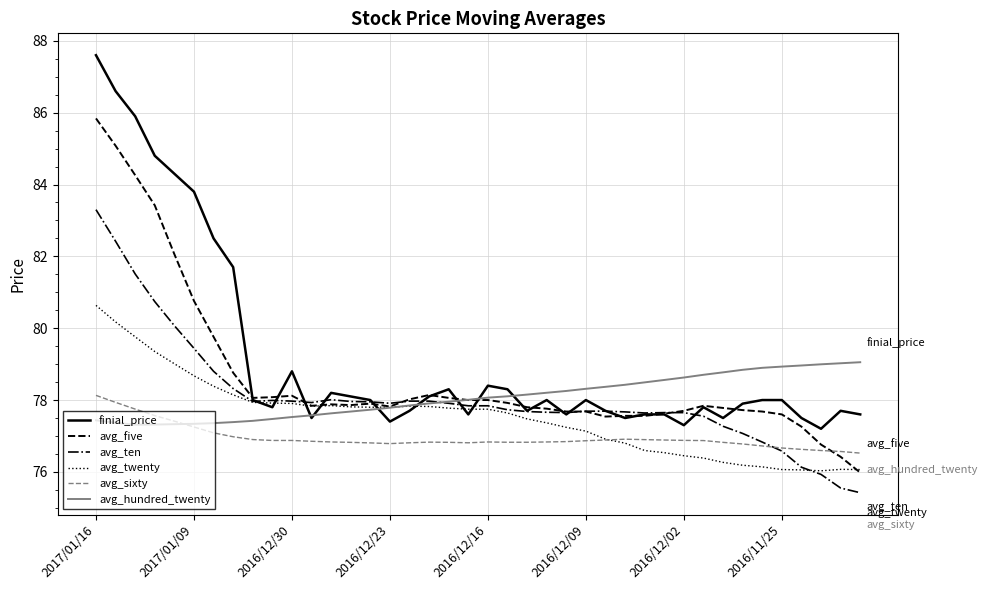

What is the smallest value displayed?

75.4